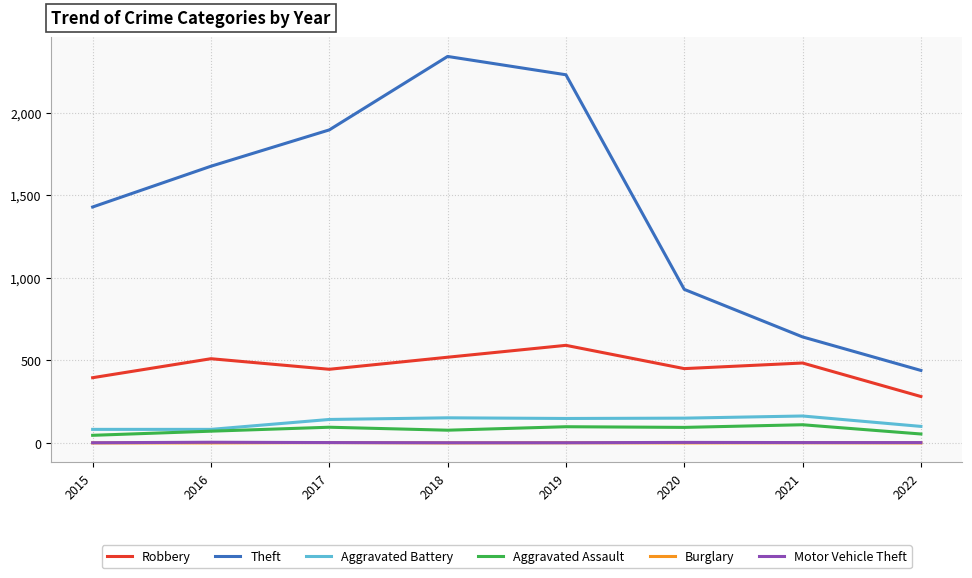

At which category does Robbery reach its first local valley?

2017